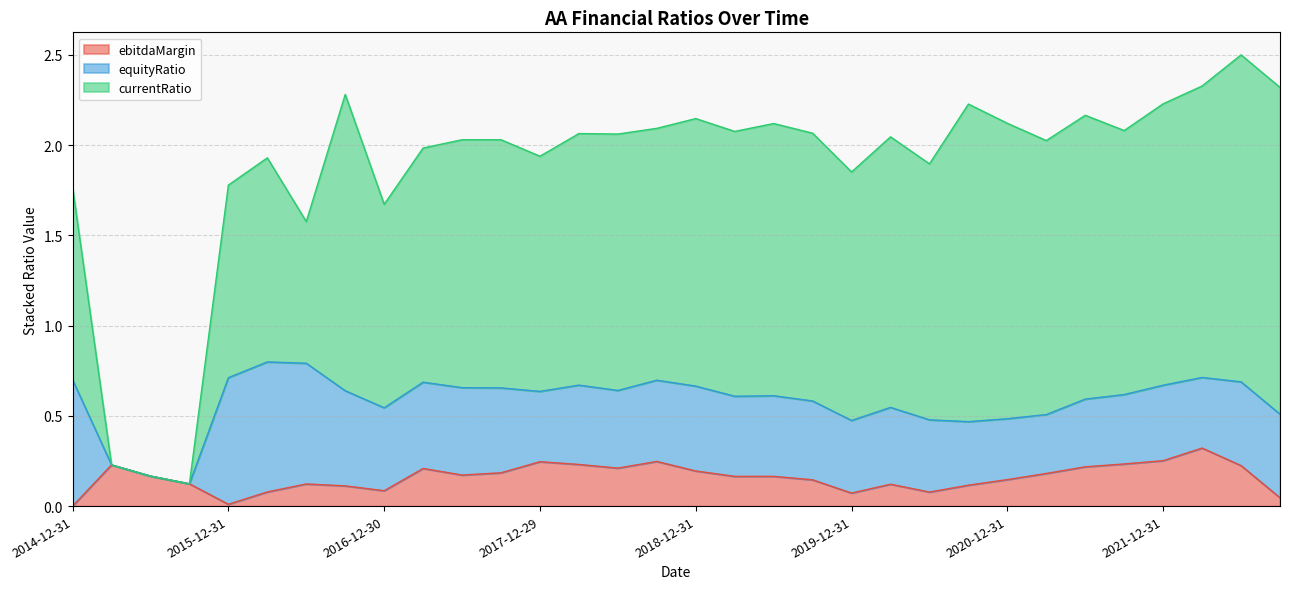

How many categories are shown in the chart?

32